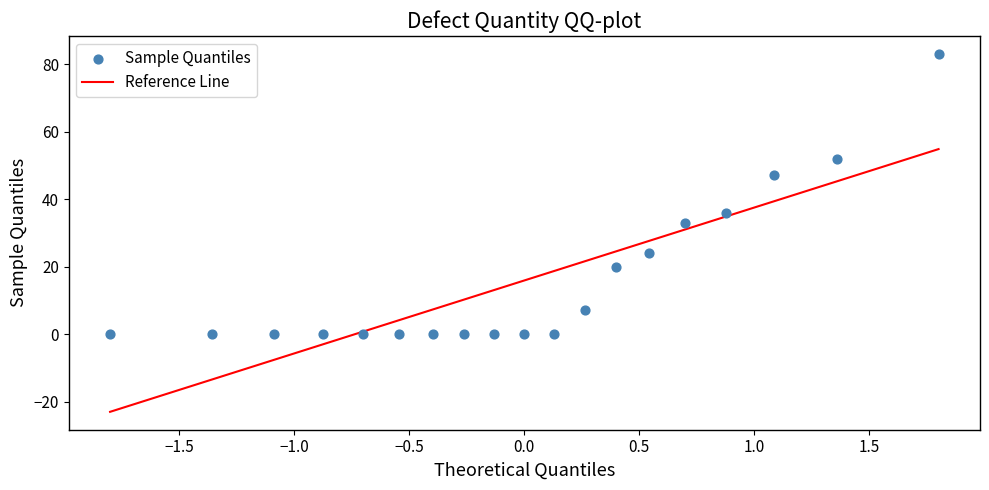

What is the range of Y values (max minus min)?

83